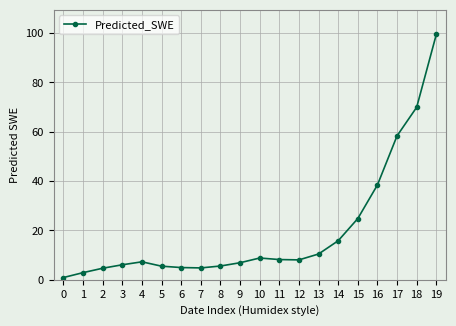

True or false: the data shows 136.2 at 19.

False